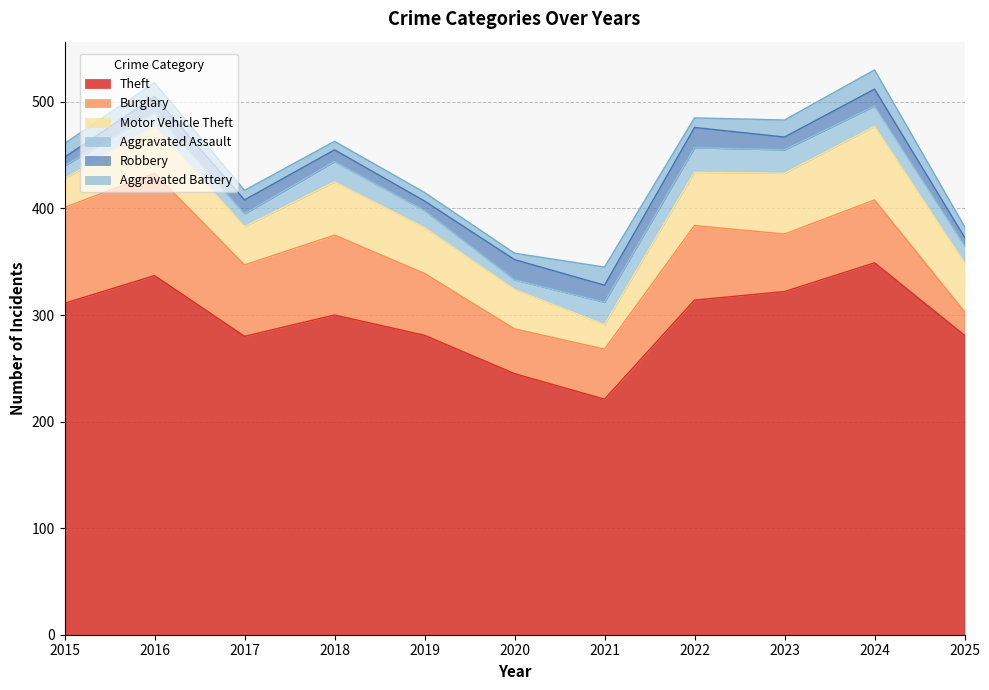

At which label is Burglary closest to 59?

2024